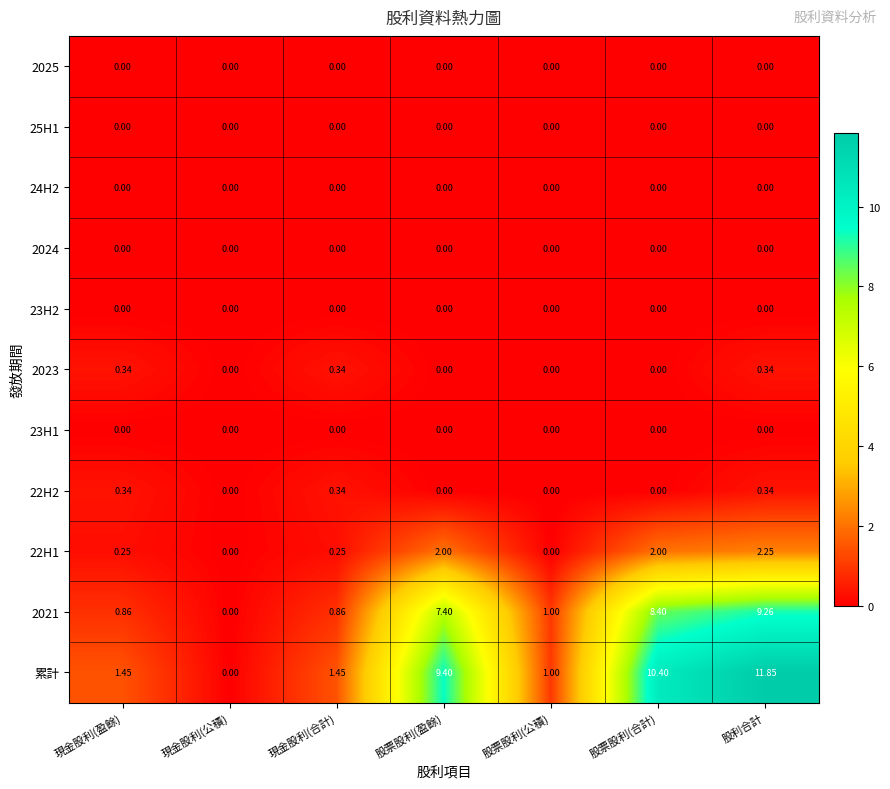

Which label corresponds to the largest value in the chart?

股利合計